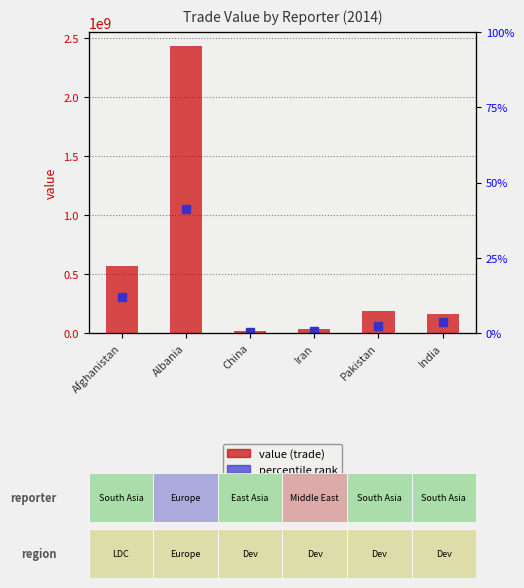

At how many categories does at least one series exceed 197868049?

2